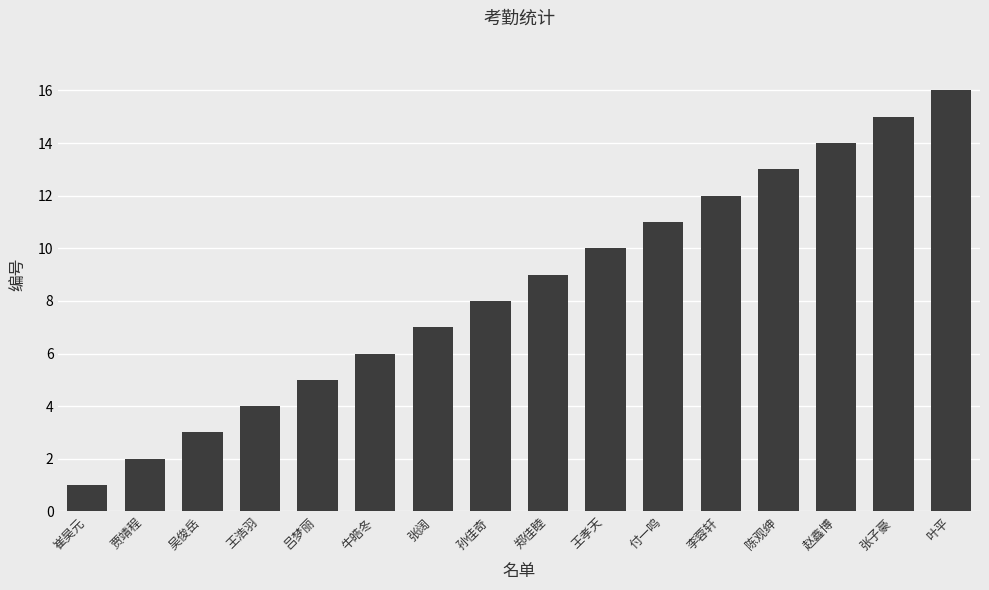

How many series are shown in this chart?

1